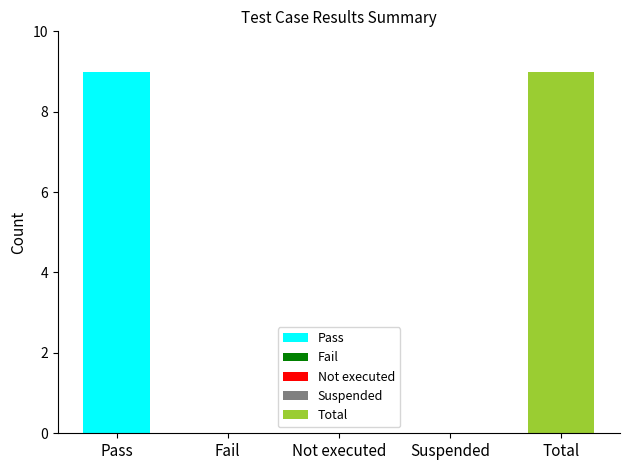

At which label is the value closest to 4?

Fail